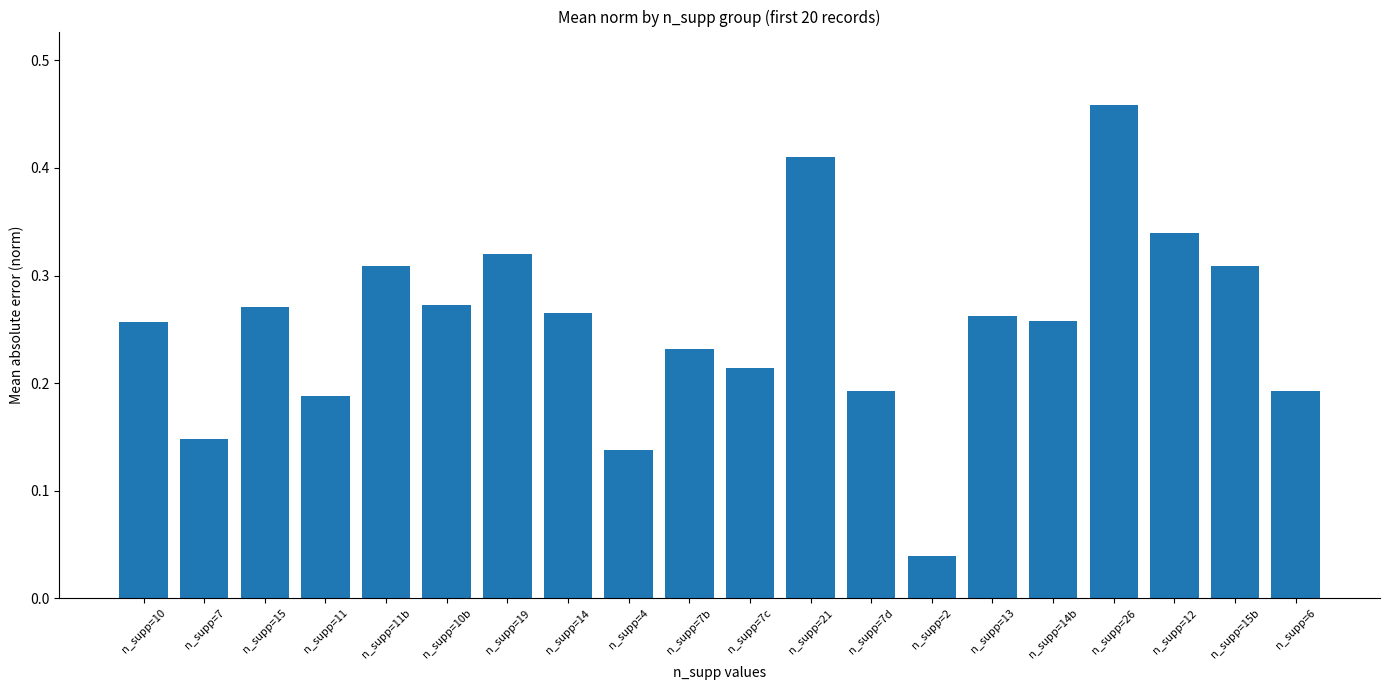

Where is the data nearest to the value 0?

n_supp=2